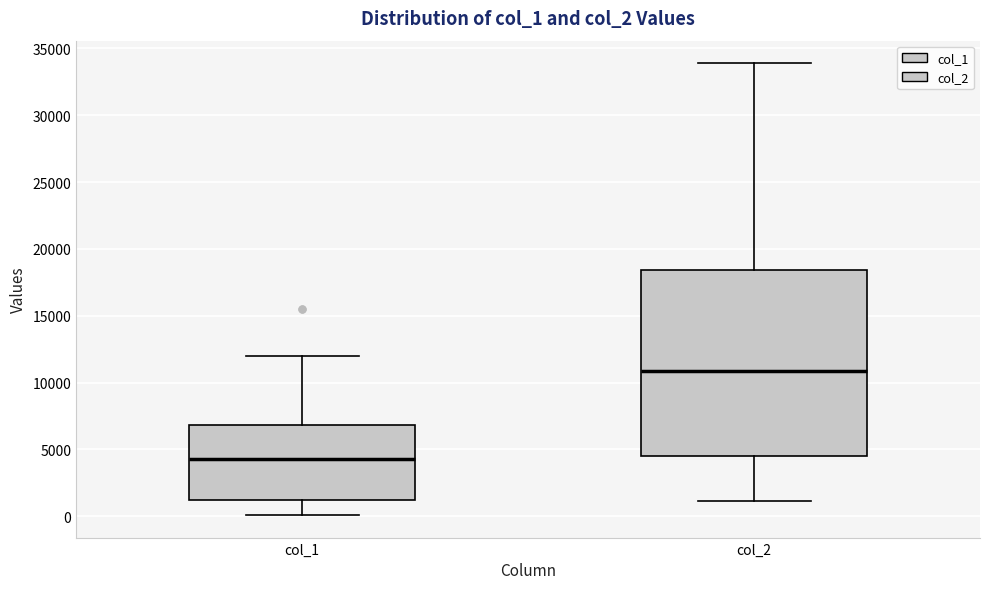

Which box is the tallest, from its lower edge to its upper edge?

col_2